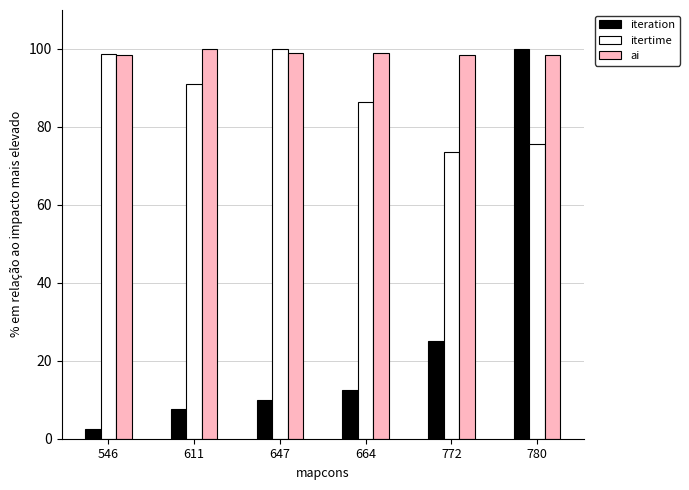

Which series changed the most between 546 and 647?

iteration